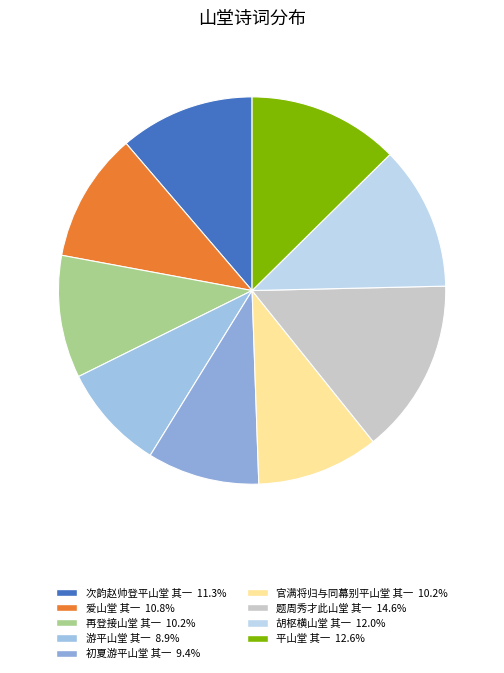

True or false: 平山堂 其一 accounts for 13% of the total.

True